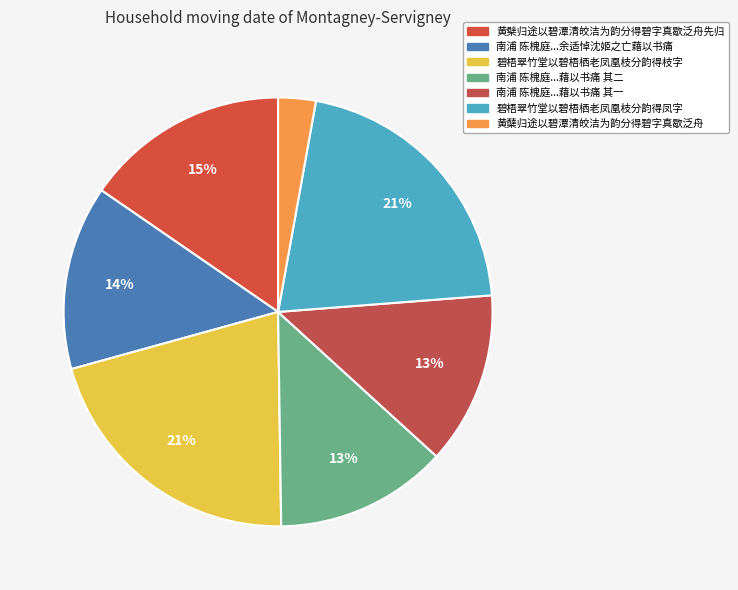

What percentage is the 黄蘖归途以碧潭清皎洁为韵分得碧字真歇泛舟 slice, to the nearest percent?

3%